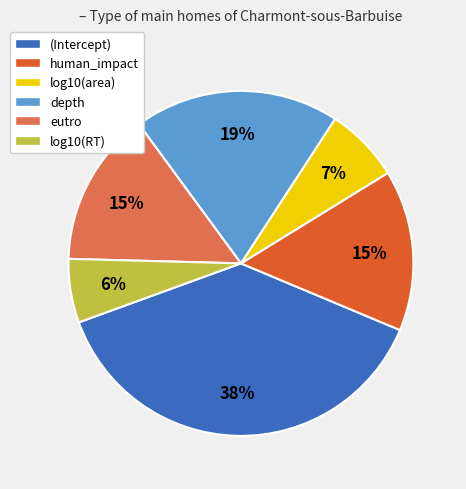

To the nearest percent, what is the average slice percentage?

17%